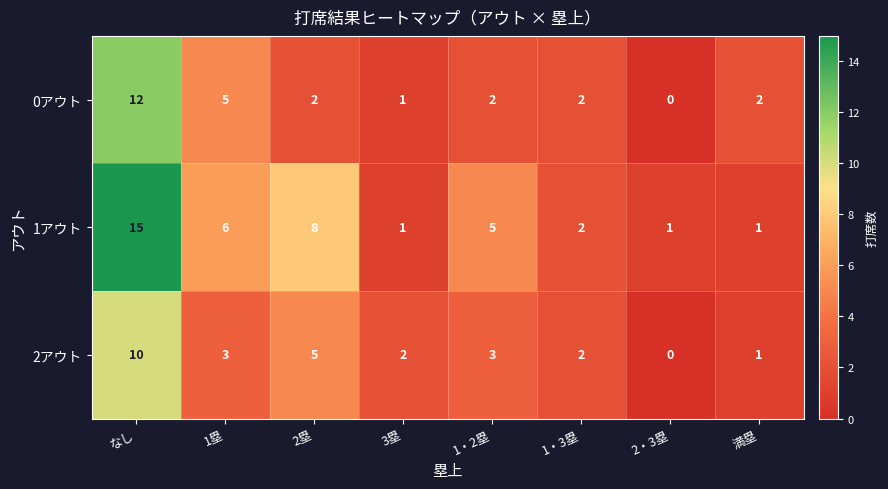

Which series has the widest spread of values?

1アウト